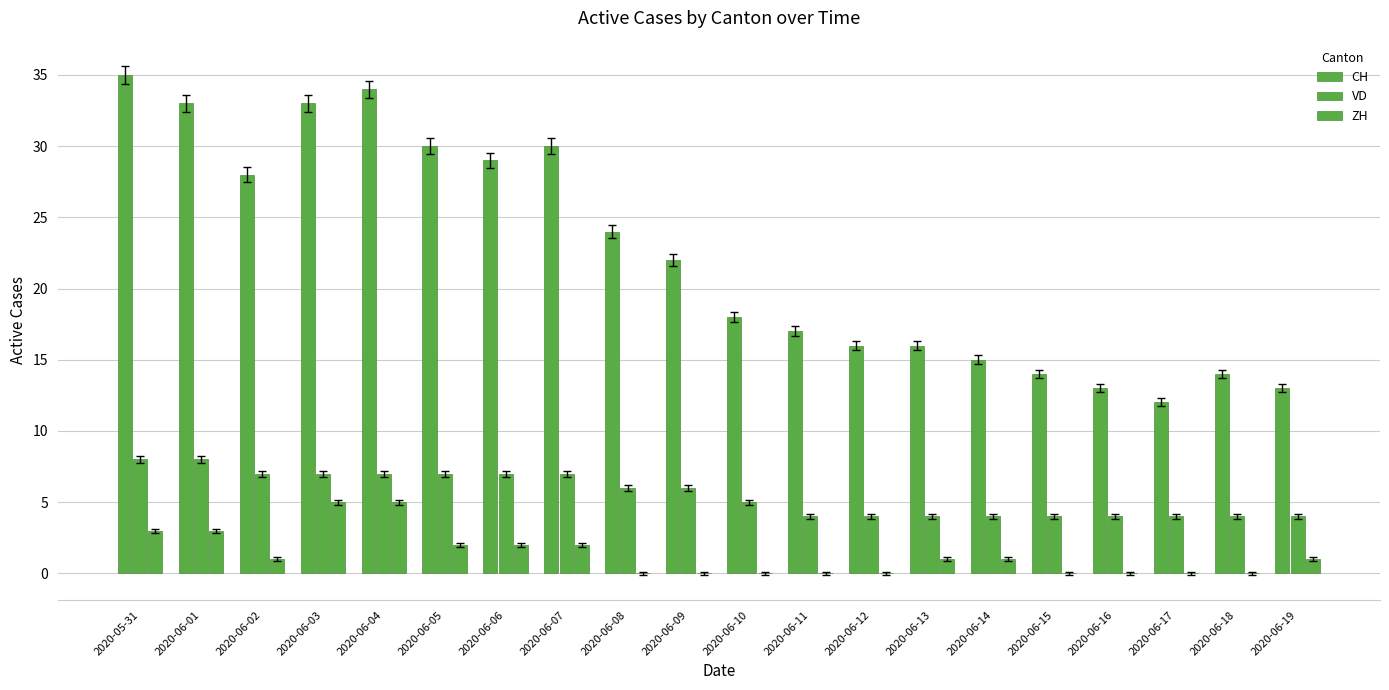

Rank the series by their average value, from lowest to highest.

ZH, VD, CH